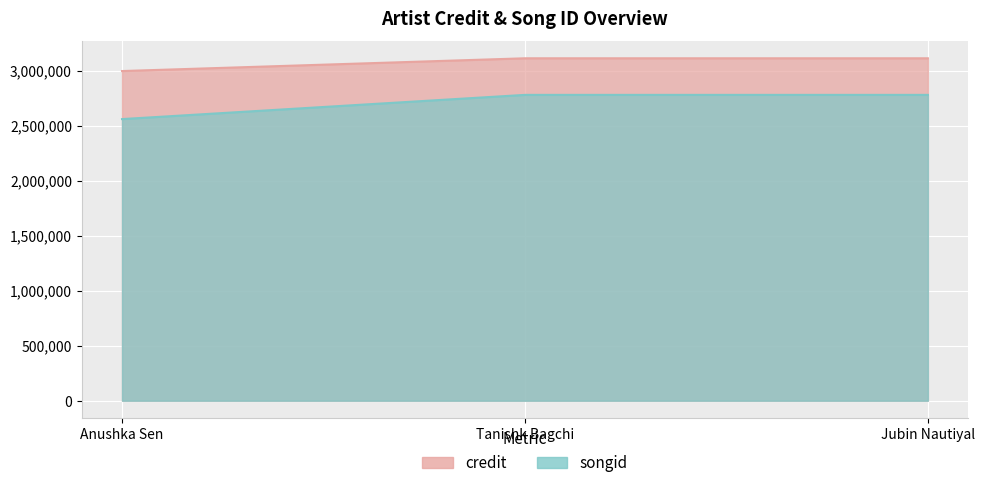

Between Anushka Sen and Tanishk Bagchi, which series saw the biggest shift?

songid